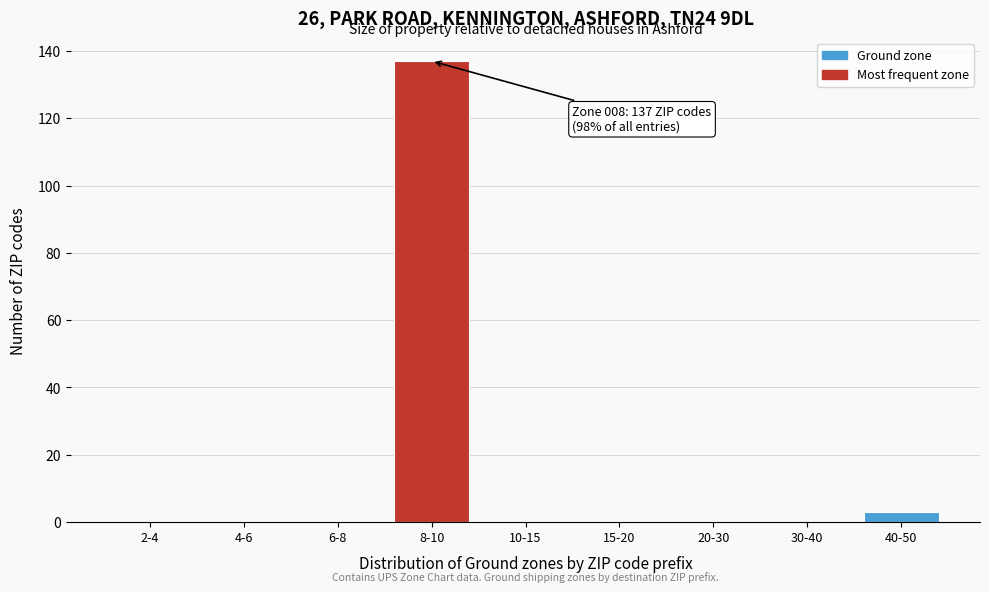

Reading right to left, what are all the values shown in this chart?

40-50=3	30-40=0	20-30=0	15-20=0	10-15=0	8-10=137	6-8=0	4-6=0	2-4=0